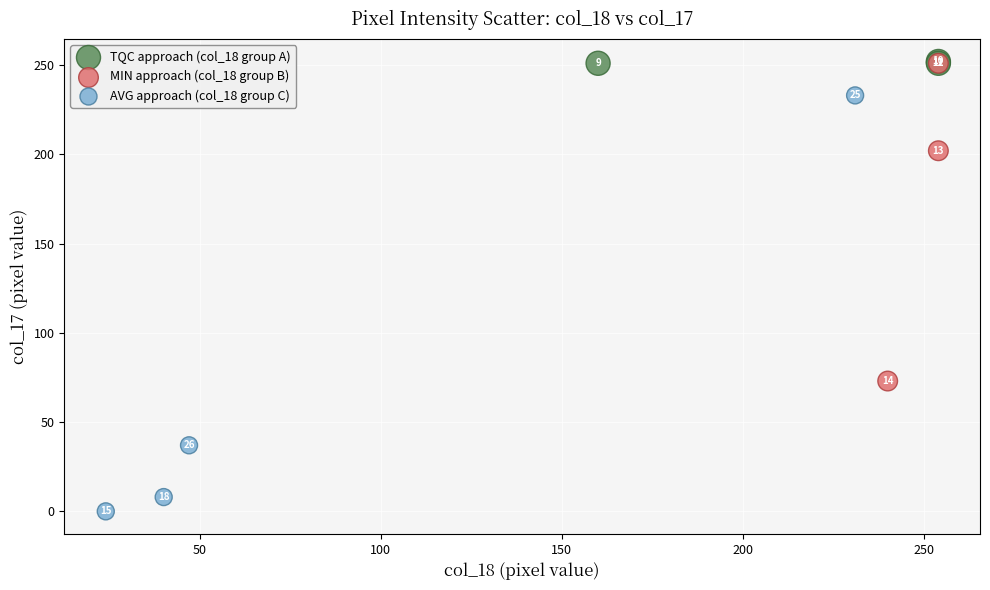

Which series reaches the maximum Y coordinate?

TQC approach (col_18 group A)